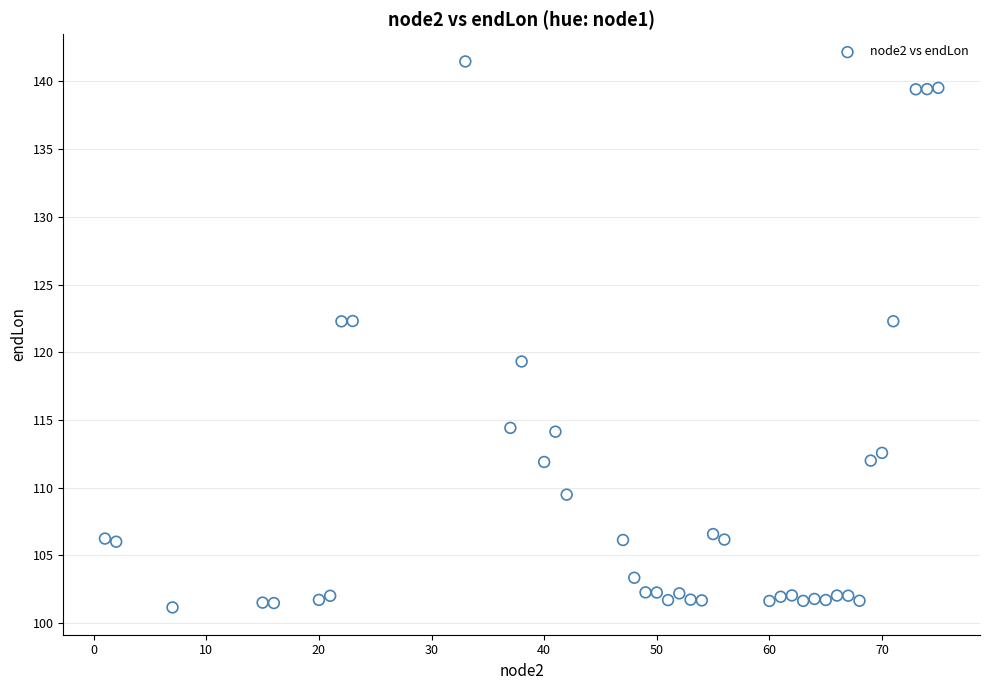

What is the range of X values (max minus min)?

74.0